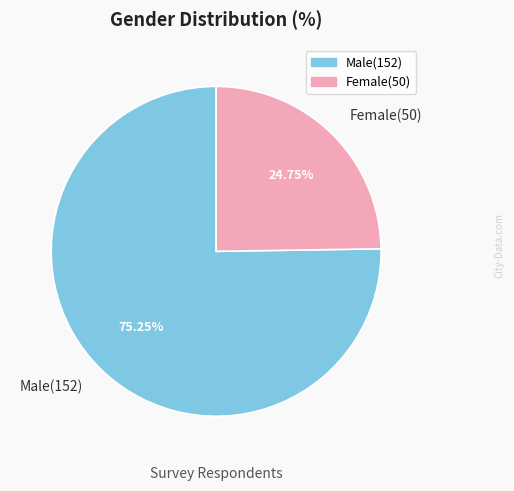

Which category has the smallest portion of the pie?

Female(50)